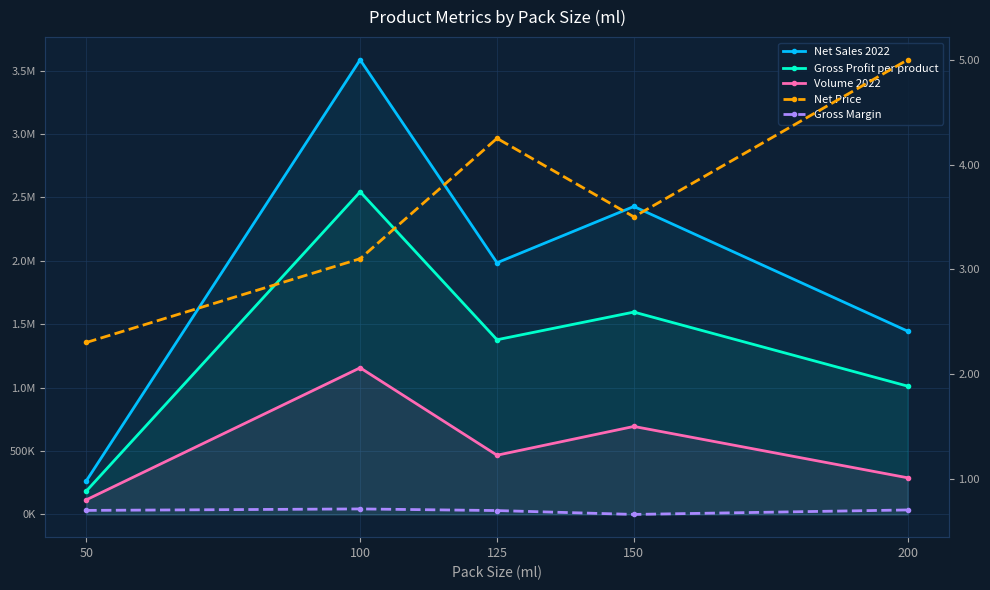

At which category is the sum across all series the highest?

100